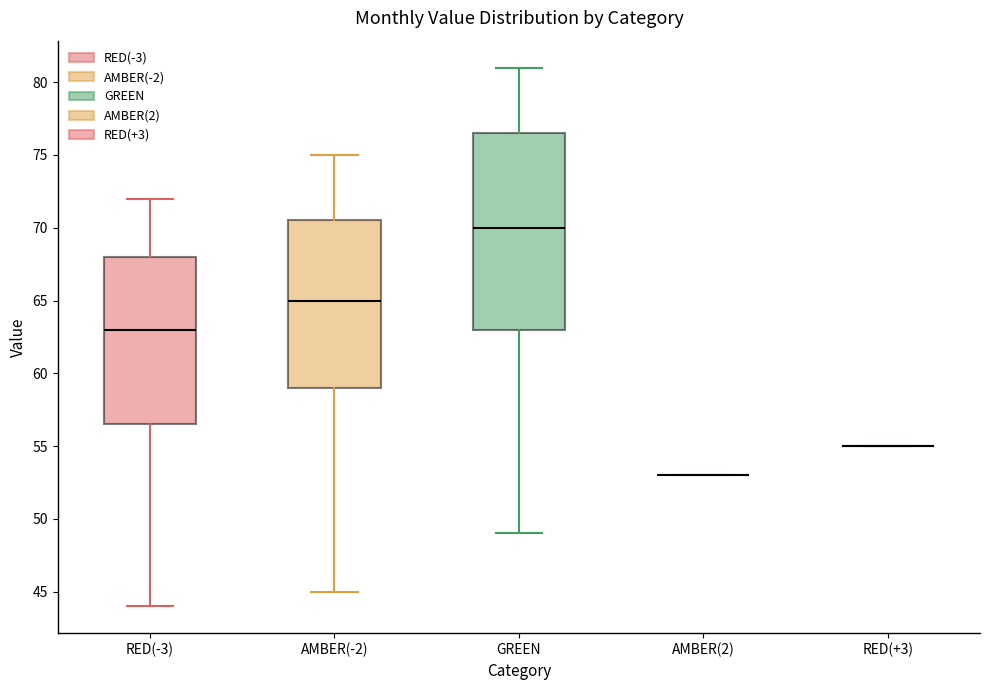

Reading left to right, read every box against the y-axis: the position of its median line, the range the box covers, and the ends of its whiskers. The values are not printed on the chart, so give them approximately, as read against the axis.

RED(-3): median 63.0, box 56.5 to 68.0, whiskers 44.0 to 72.0
AMBER(-2): median 65.0, box 59.0 to 70.5, whiskers 45.0 to 75.0
GREEN: median 70.0, box 63.0 to 76.5, whiskers 49.0 to 81.0
AMBER(2): box collapsed to a line at 53.0, whiskers 53.0 to 53.0
RED(+3): box collapsed to a line at 55.0, whiskers 55.0 to 55.0